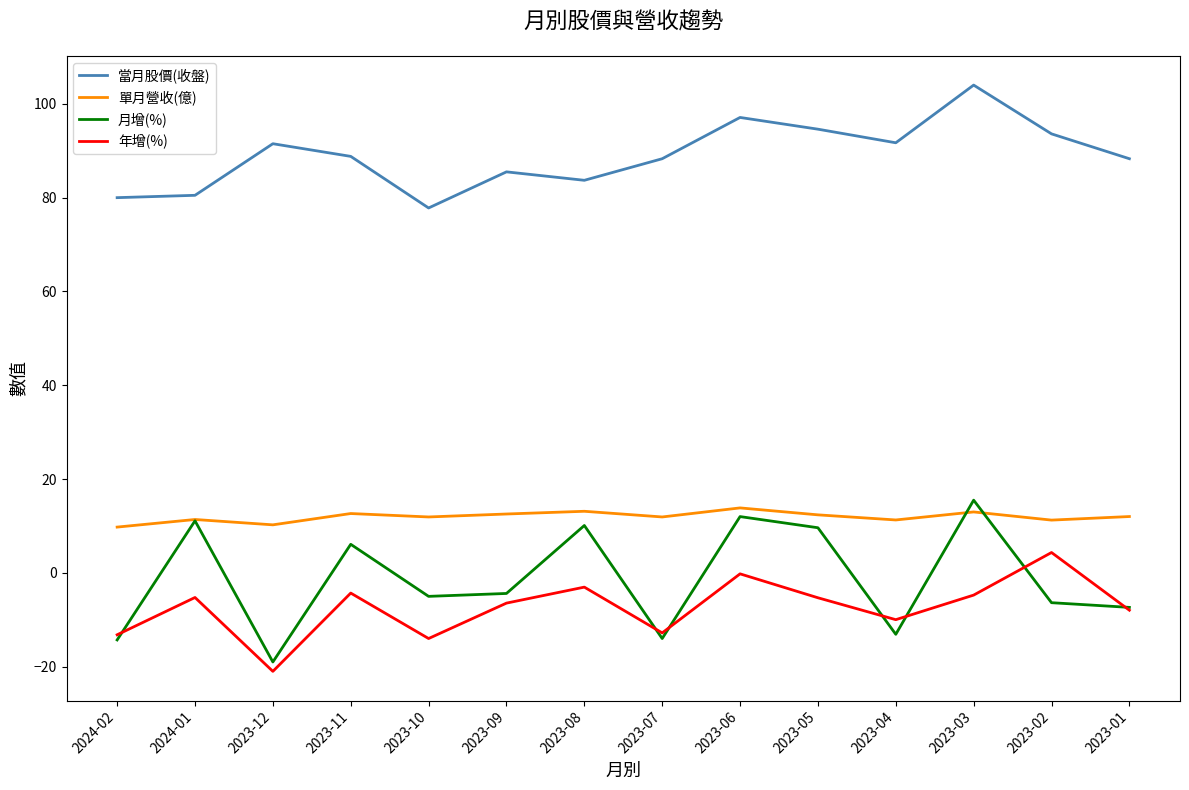

Does the chart display data point markers on the line(s)?

No